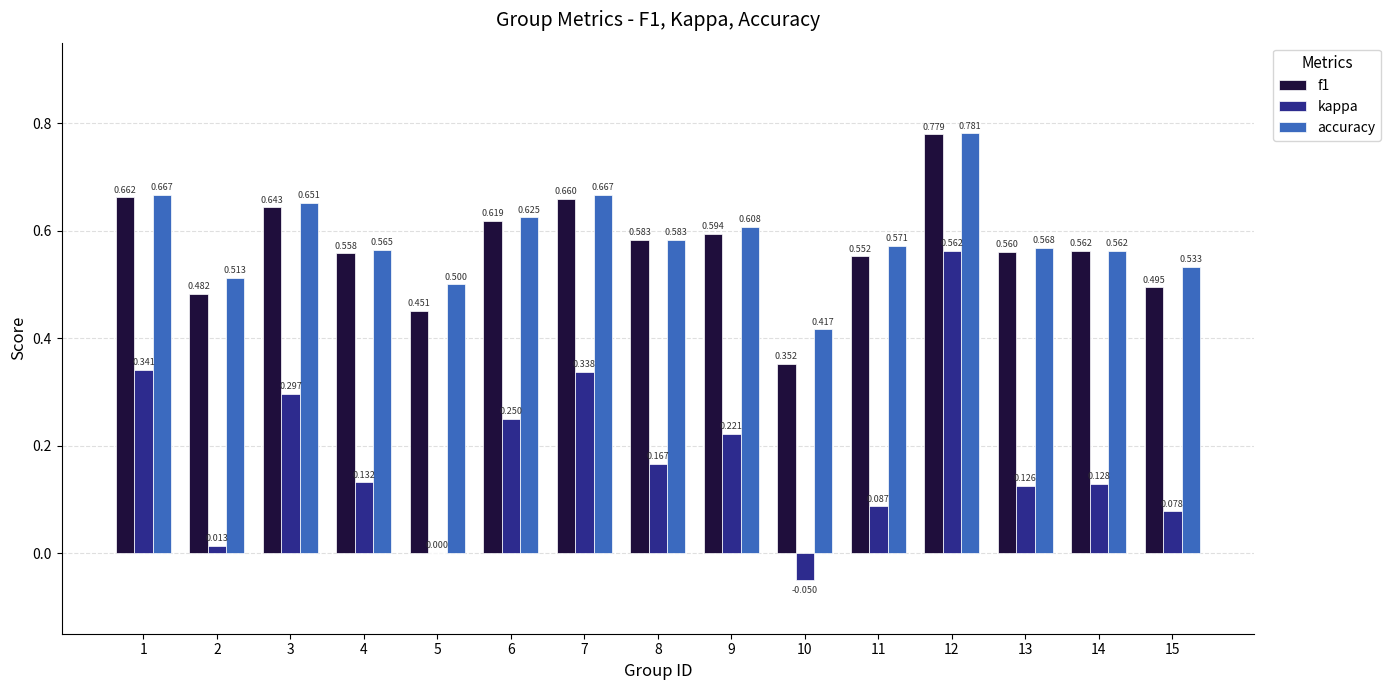

Which series has the largest total across all categories?

accuracy